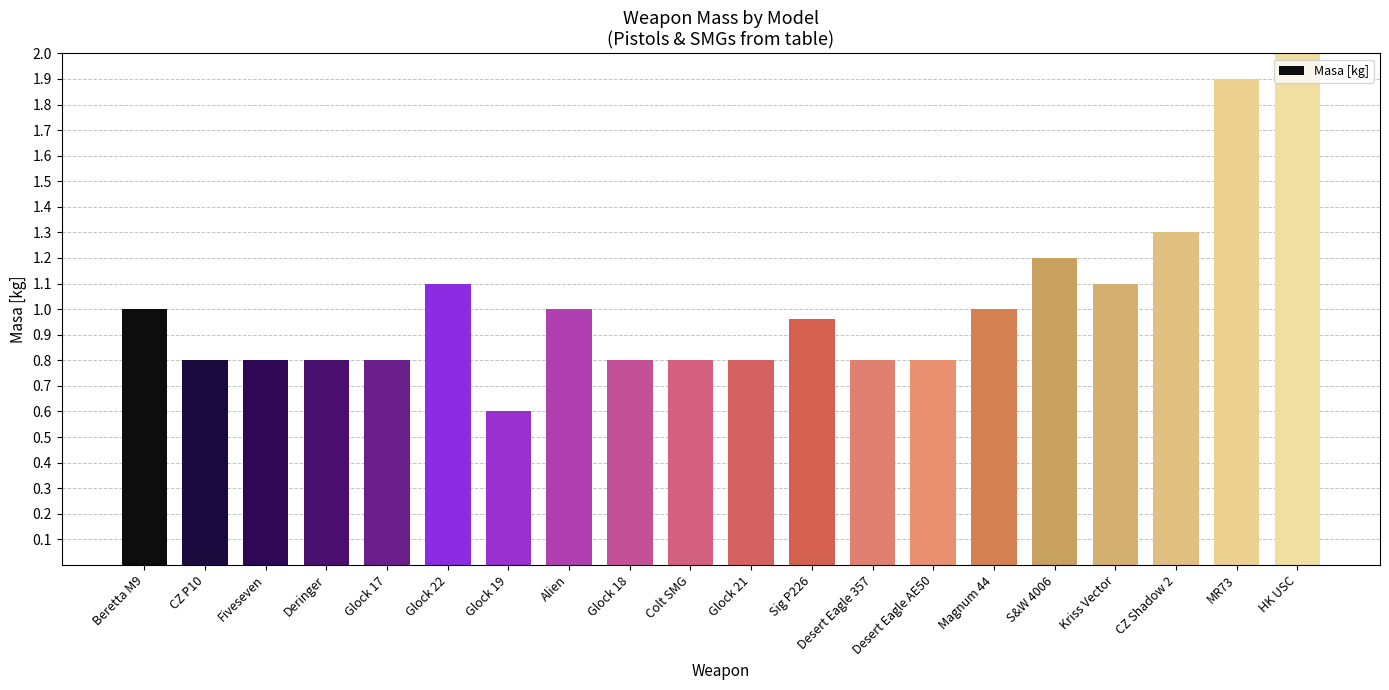

The value at CZ Shadow 2 is 2.2. True or false?

False